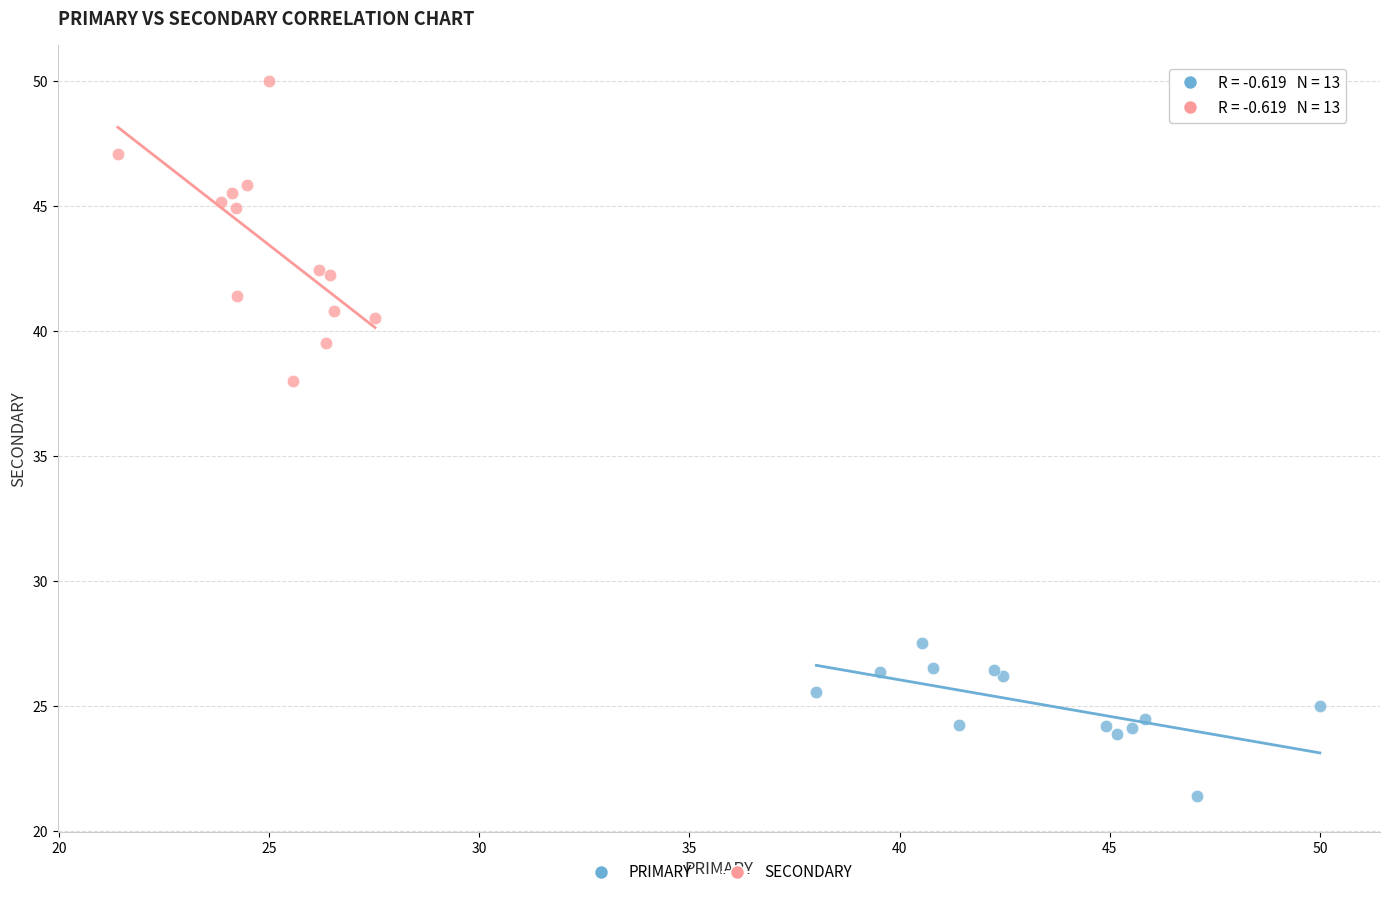

What are all the series names shown in the legend?

PRIMARY, SECONDARY